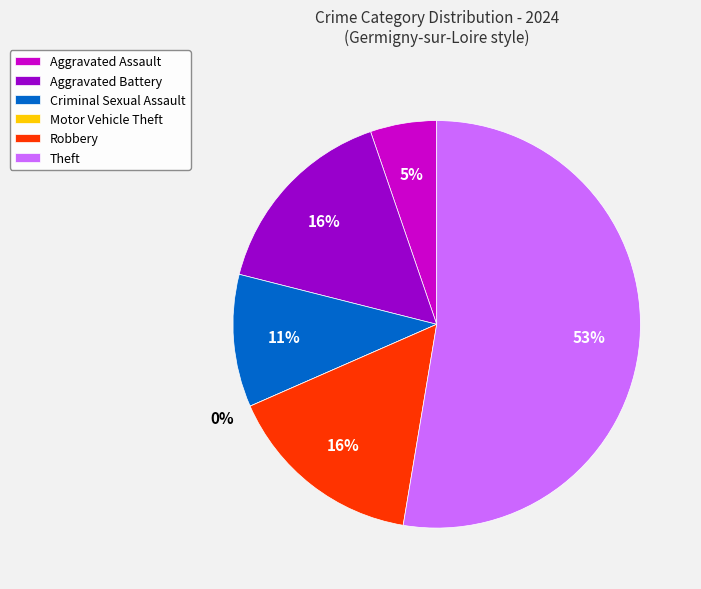

How much of the chart is everything except Aggravated Battery?

84.2%